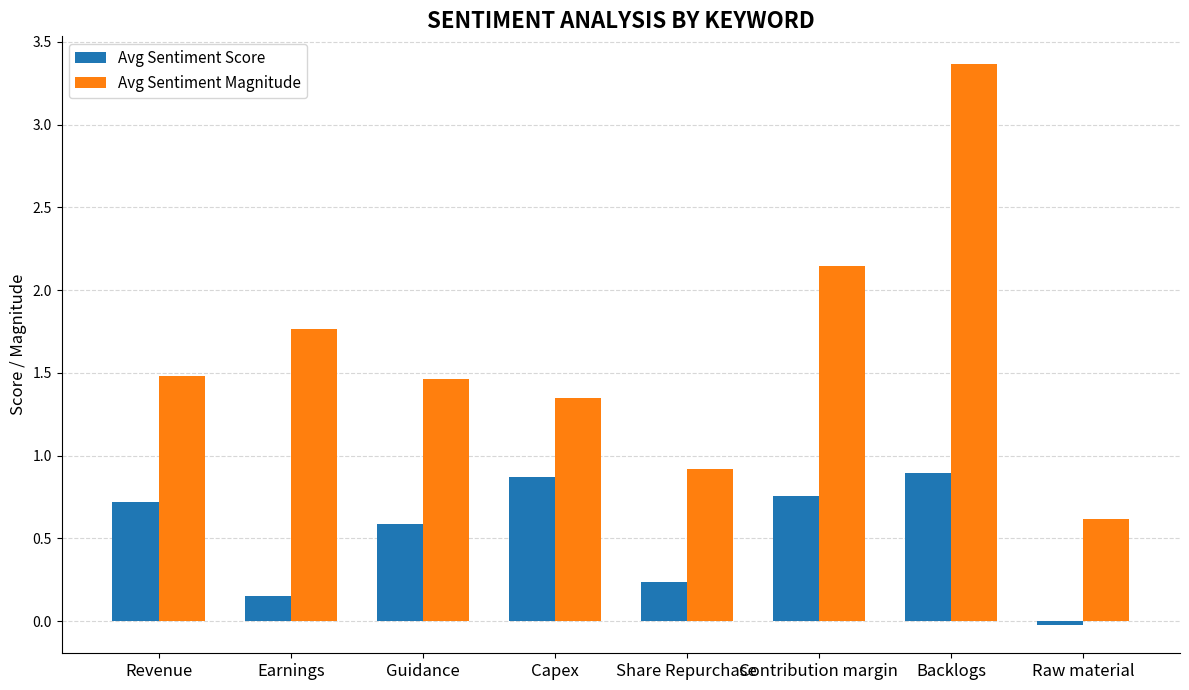

Is the value of Avg Sentiment Score at Capex greater than the value of Avg Sentiment Magnitude at Guidance?

No